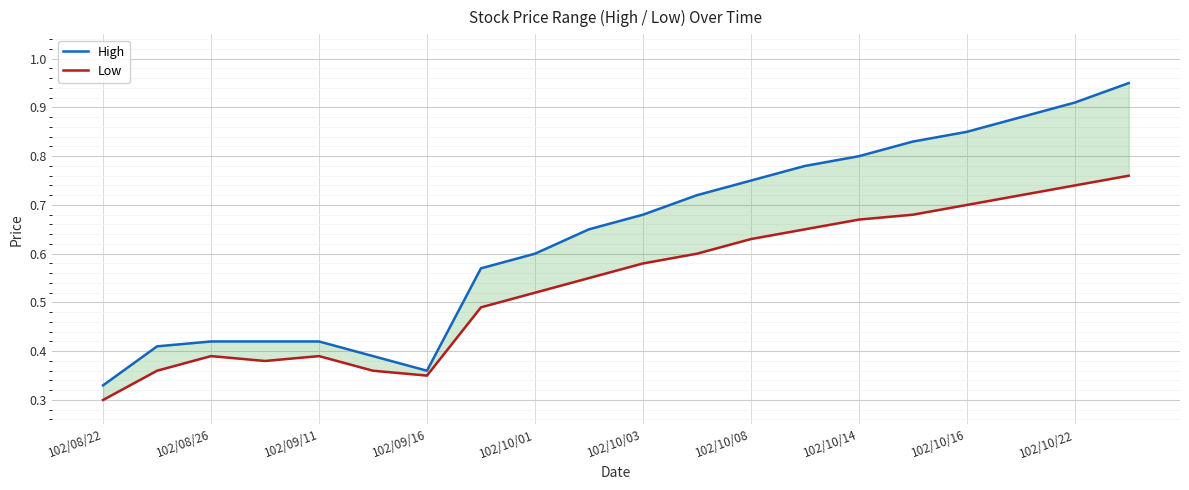

Reading right to left, extract all data points from this chart.

High: 0.9	0.9	0.9	0.8	0.8	0.8	0.8	0.8	0.7	0.7	0.7	0.6	0.6	0.4	0.4	0.4	0.4	0.4	0.4	0.3
Low: 0.8	0.7	0.7	0.7	0.7	0.7	0.7	0.6	0.6	0.6	0.6	0.5	0.5	0.3	0.4	0.4	0.4	0.4	0.4	0.3